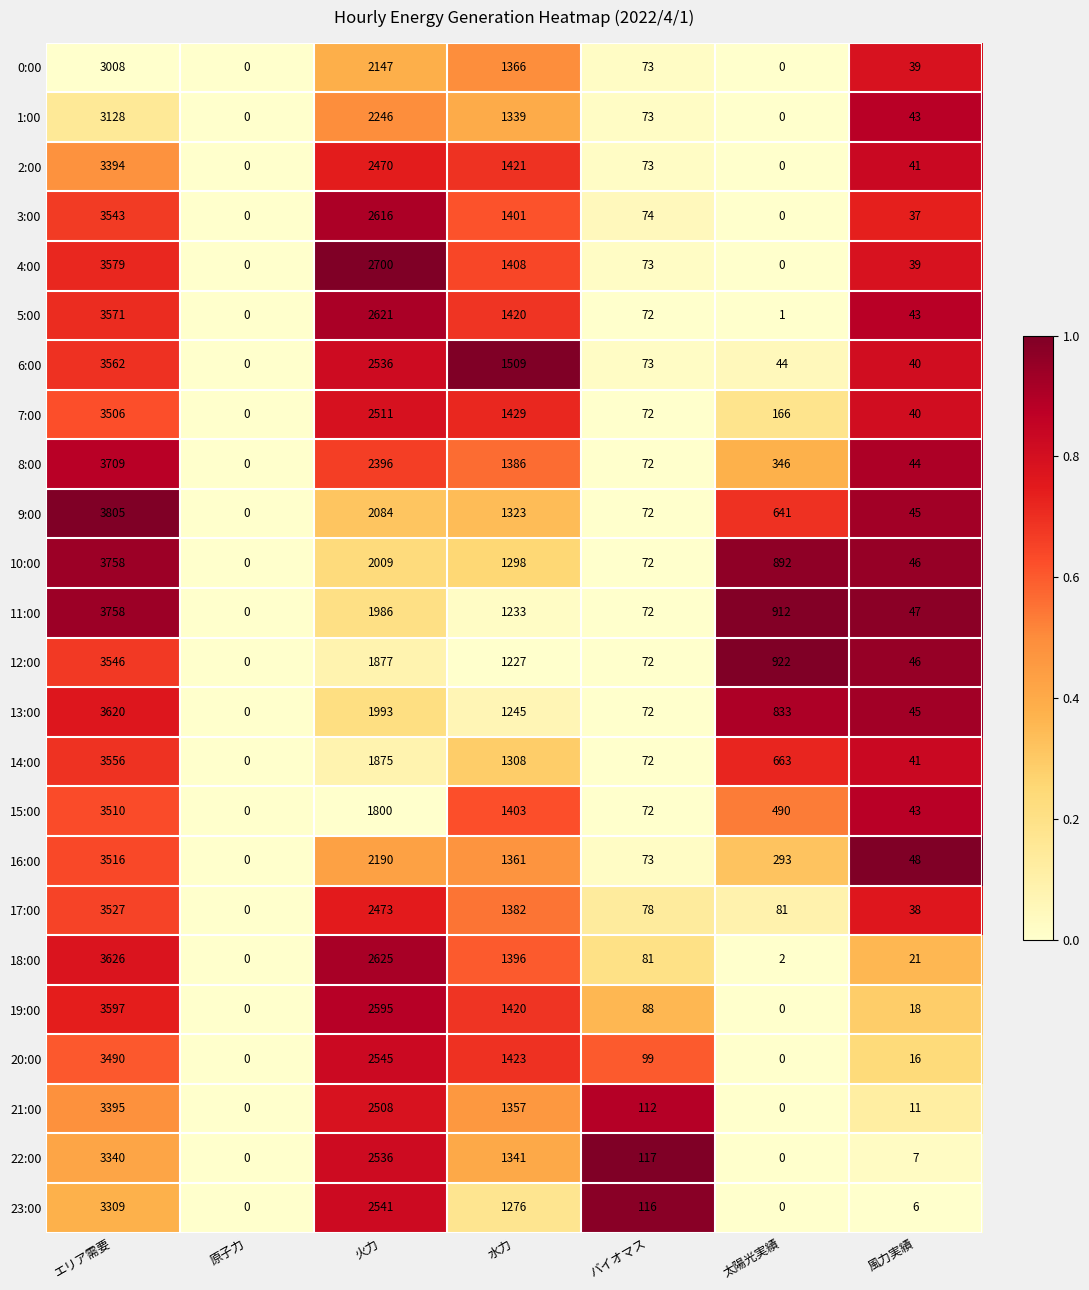

What is the sum of the 4:00 values at 水力 and 原子力?

1408